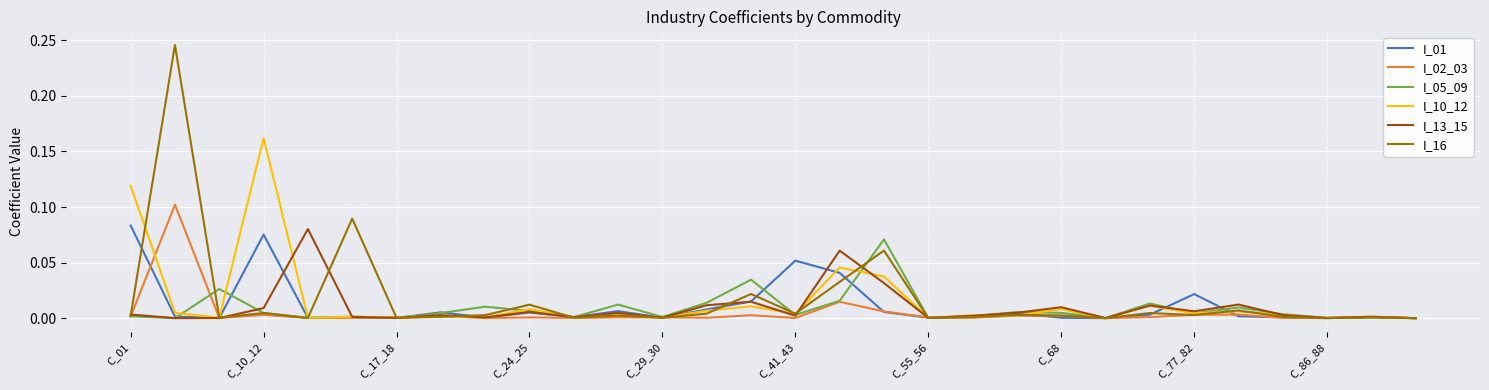

Which series has the widest spread of values?

I_16